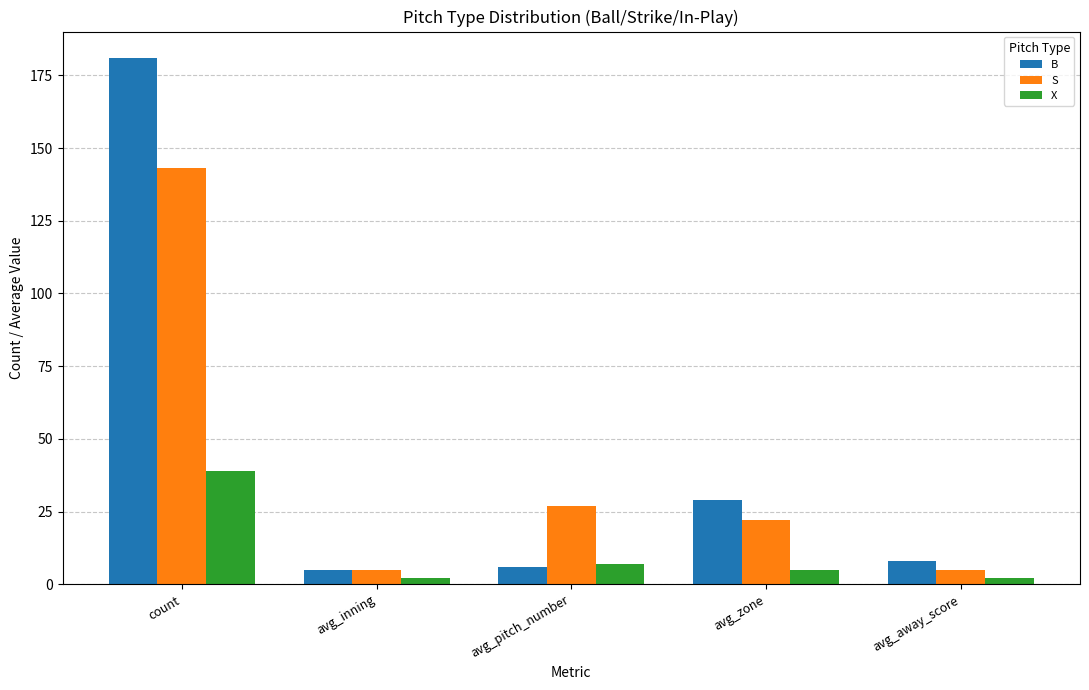

At which label does X first exceed 5?

count